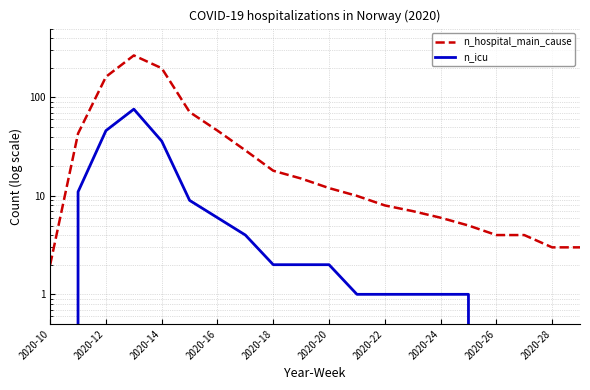

At how many categories does at least one series exceed 134?

3